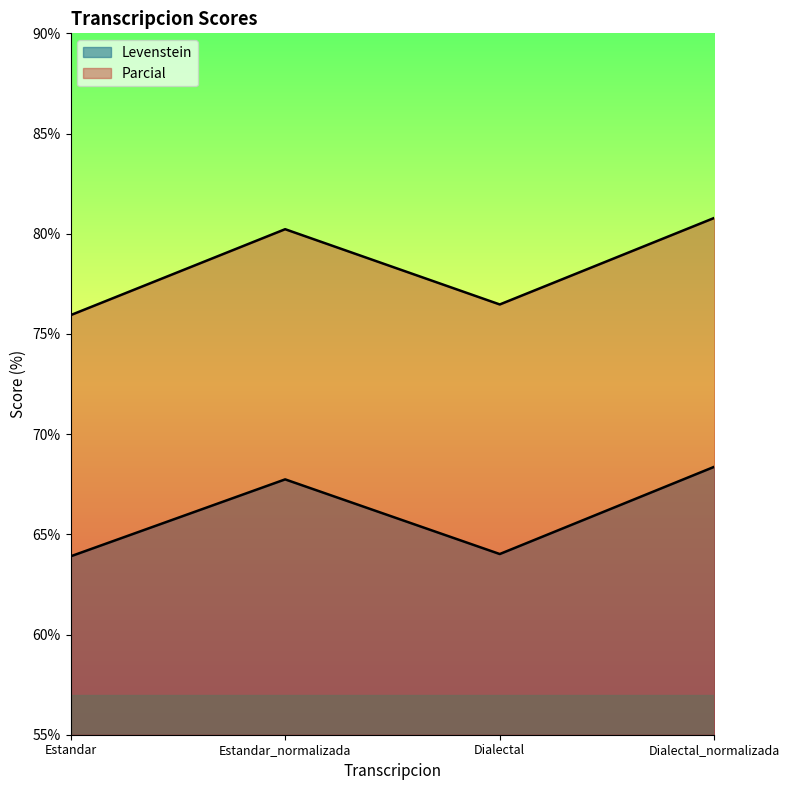

What value does the Levenstein series have at Estandar_normalizada?

67.7